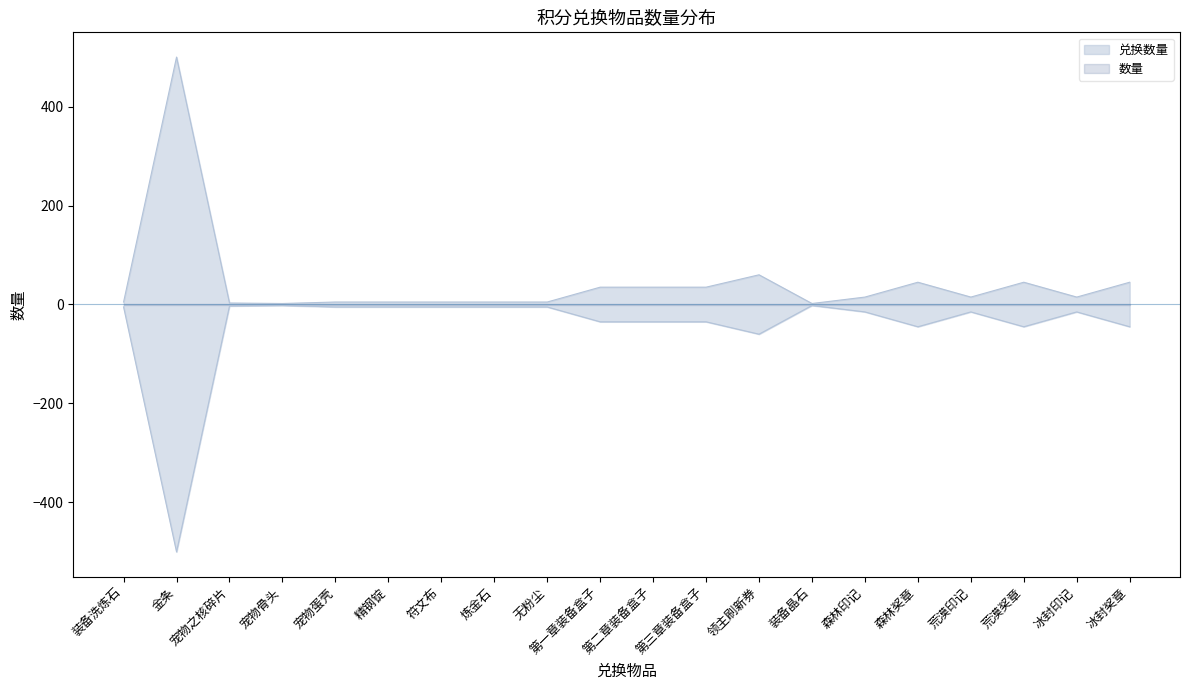

The value at 领主刷新券 is 92. True or false?

False